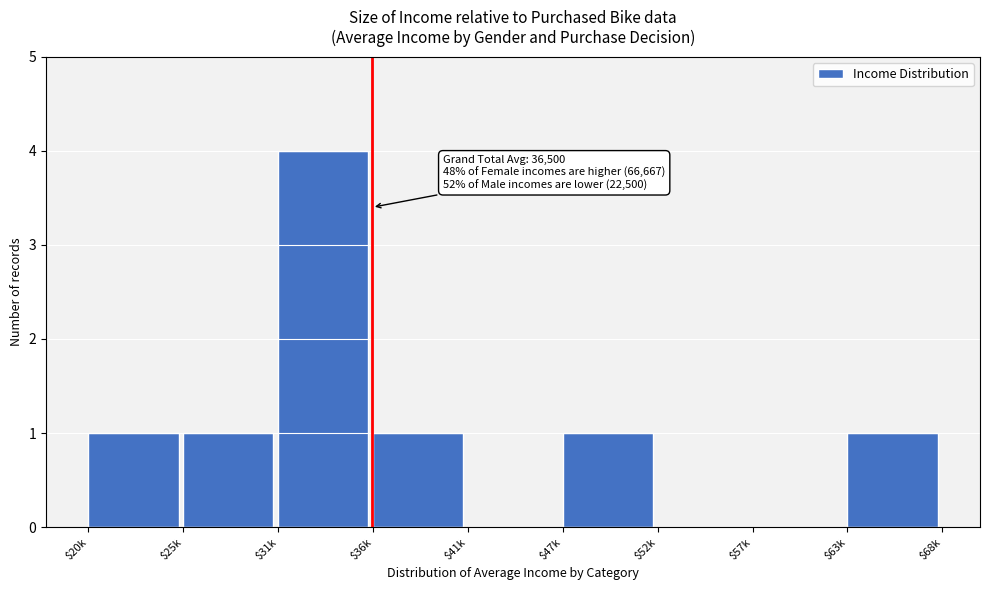

Which label corresponds to the largest value in the chart?

$31k